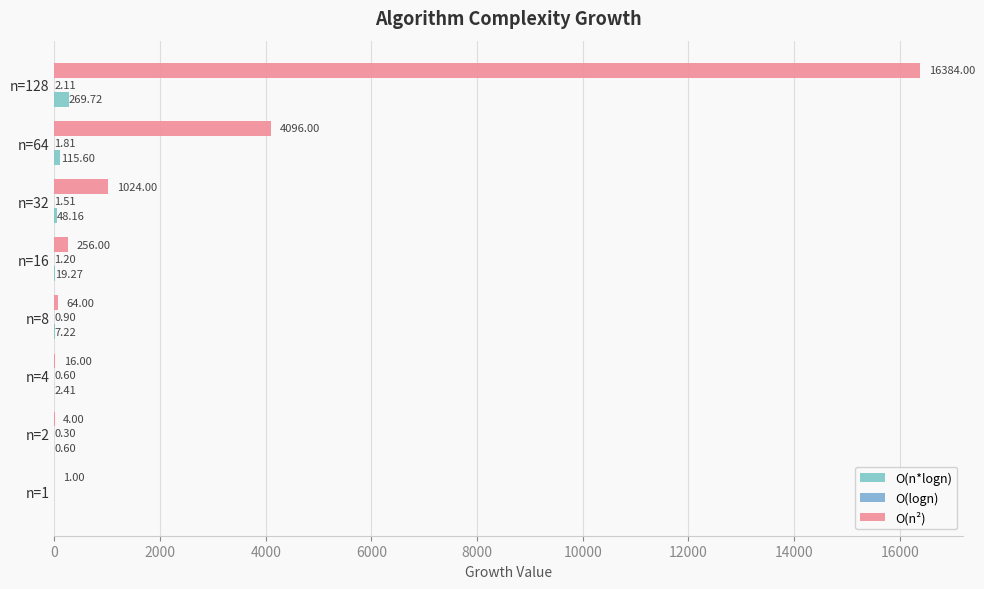

What is the sum of all O(n*logn) values?

463.0